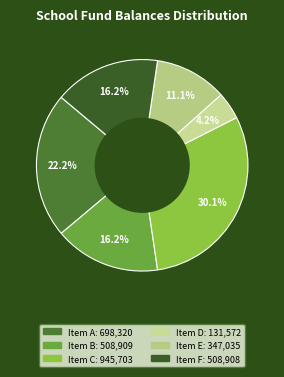

How many slices are in this pie chart?

6